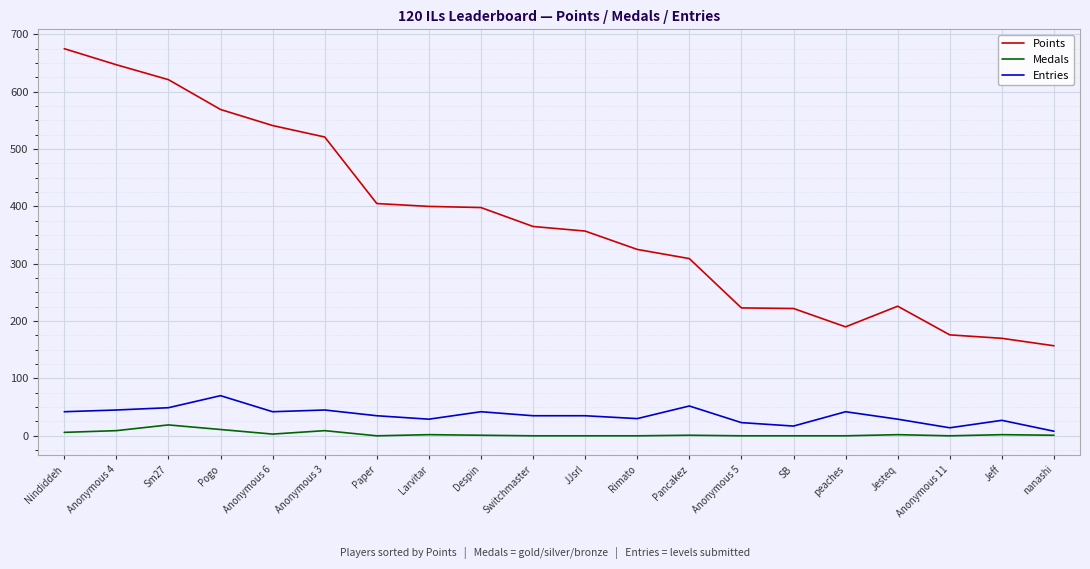

Which label corresponds to the largest value in the chart?

Nindiddeh